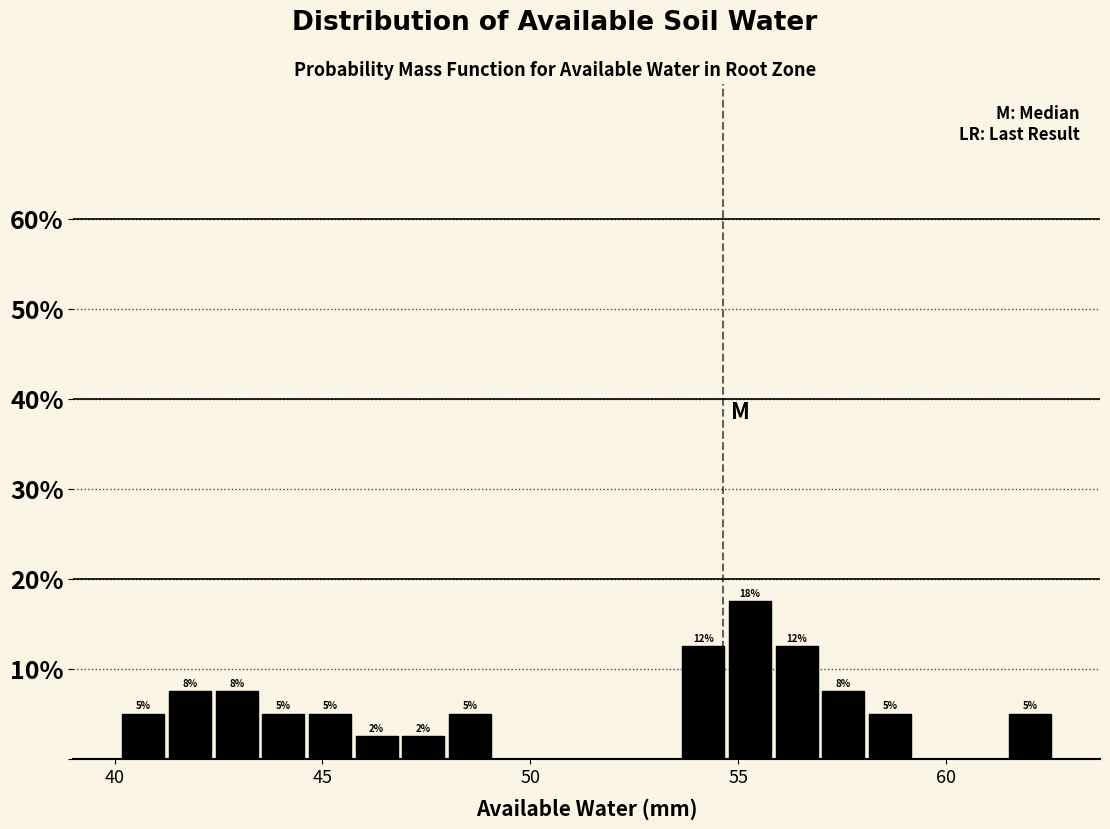

Around what value on the x-axis is the tallest bar? Give the approximate position of its centre, as read against the axis.

55.5